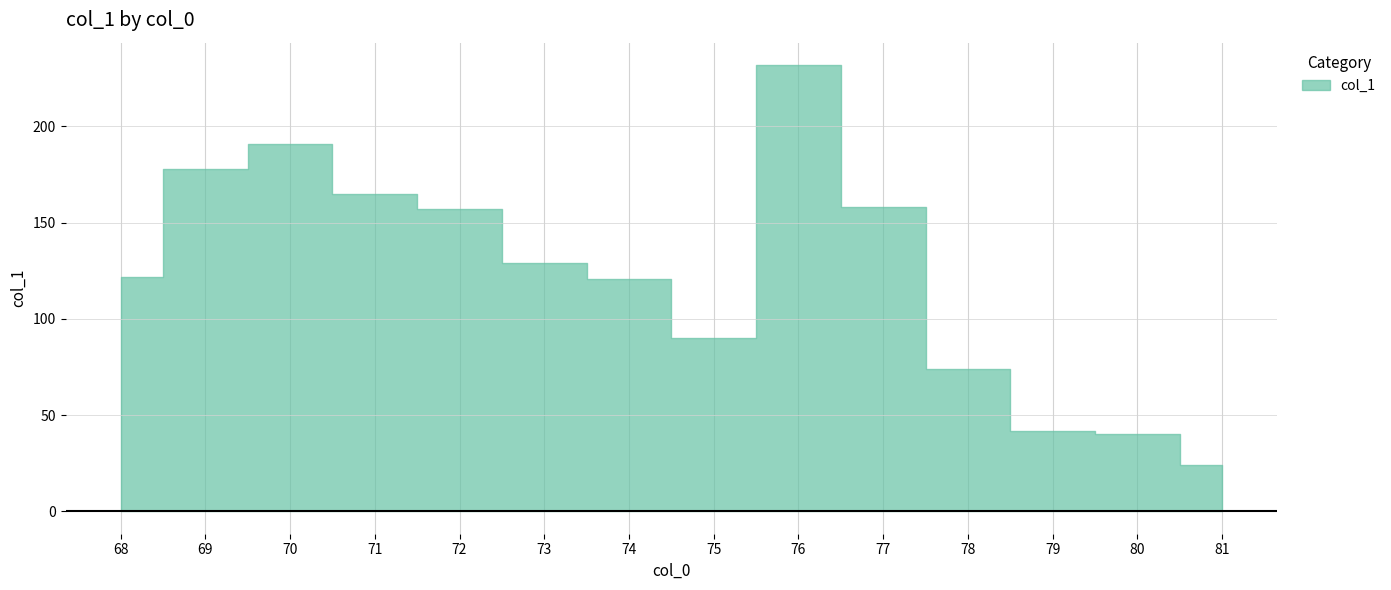

What is the value of the 11th point from the left?

73.9